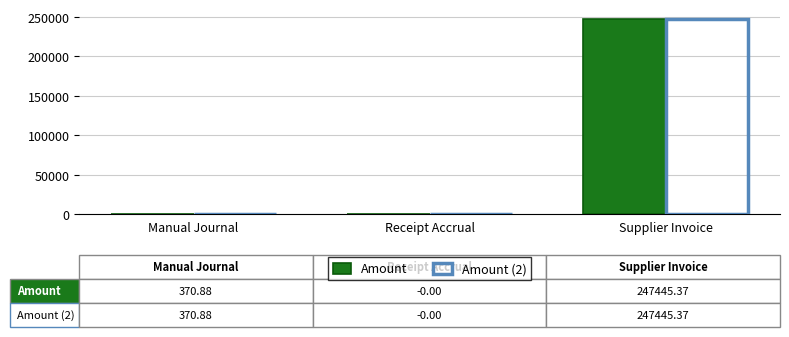

How many groups of bars are there?

3